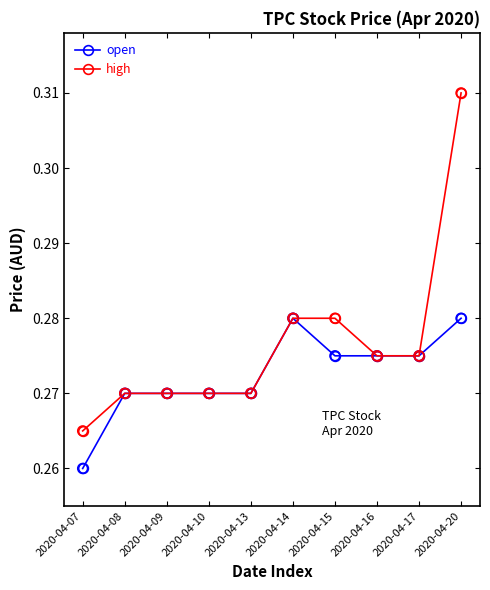

Which series changed the most between 2020-04-09 and 2020-04-15?

high